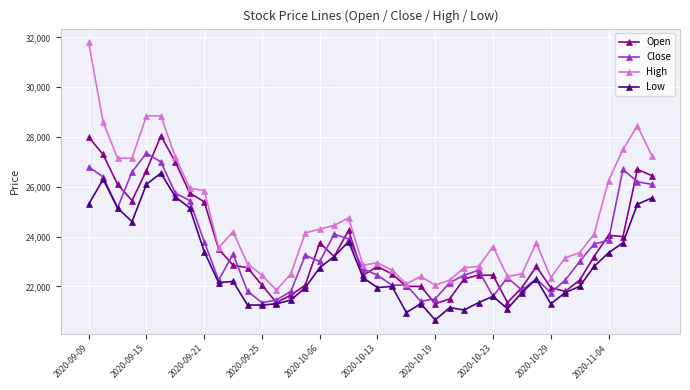

List the series in order of their peak value, highest first.

High, Open, Close, Low